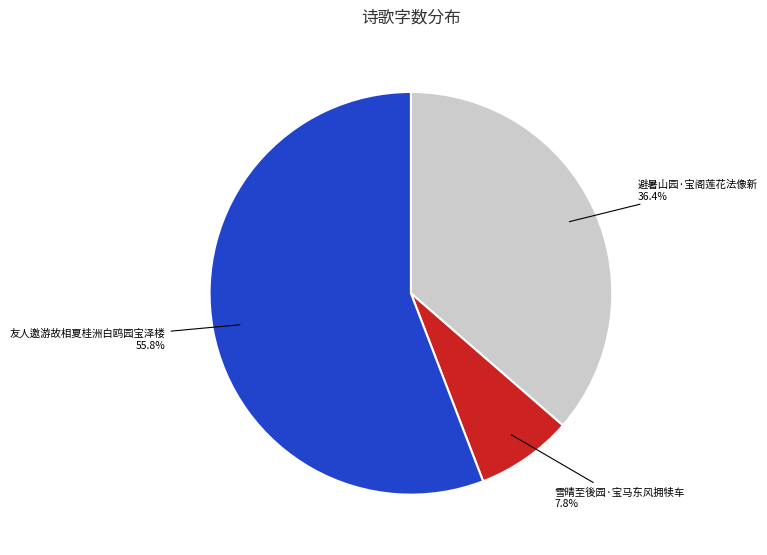

What percentage is the 雪晴至後园·宝马东风拥犊车 slice, to the nearest percent?

8%